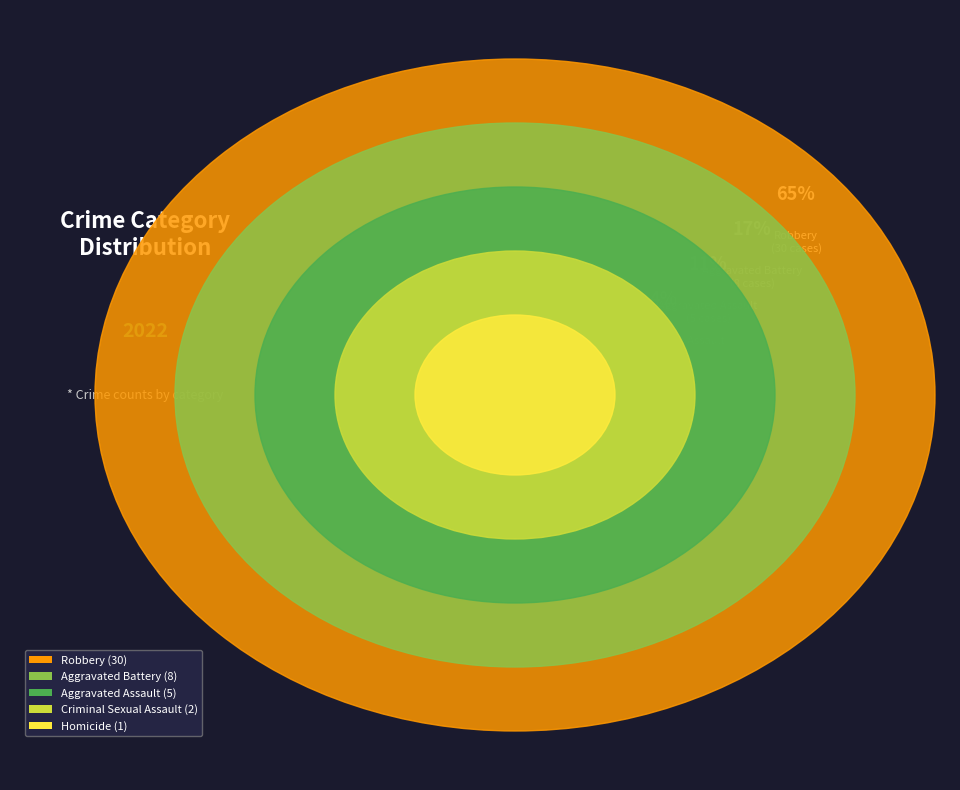

What is the majority slice?

Robbery